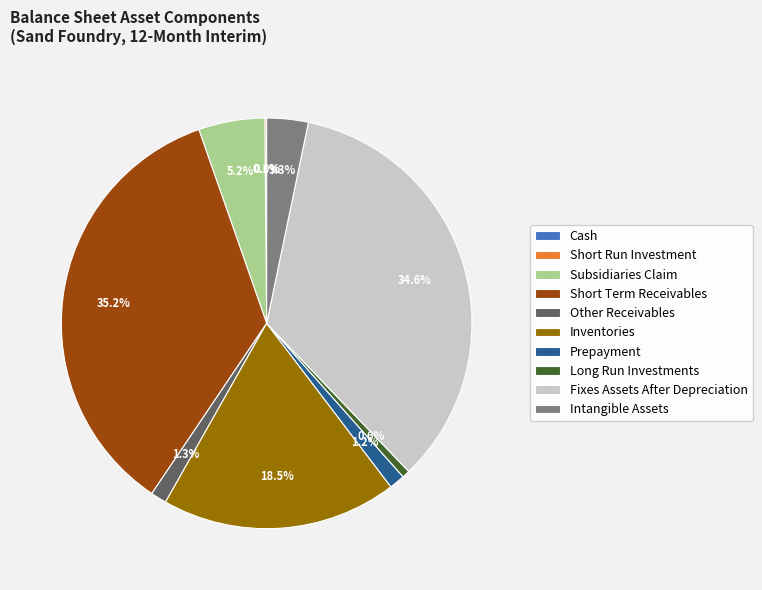

Which category has the biggest portion of the pie?

Short Term Receivables